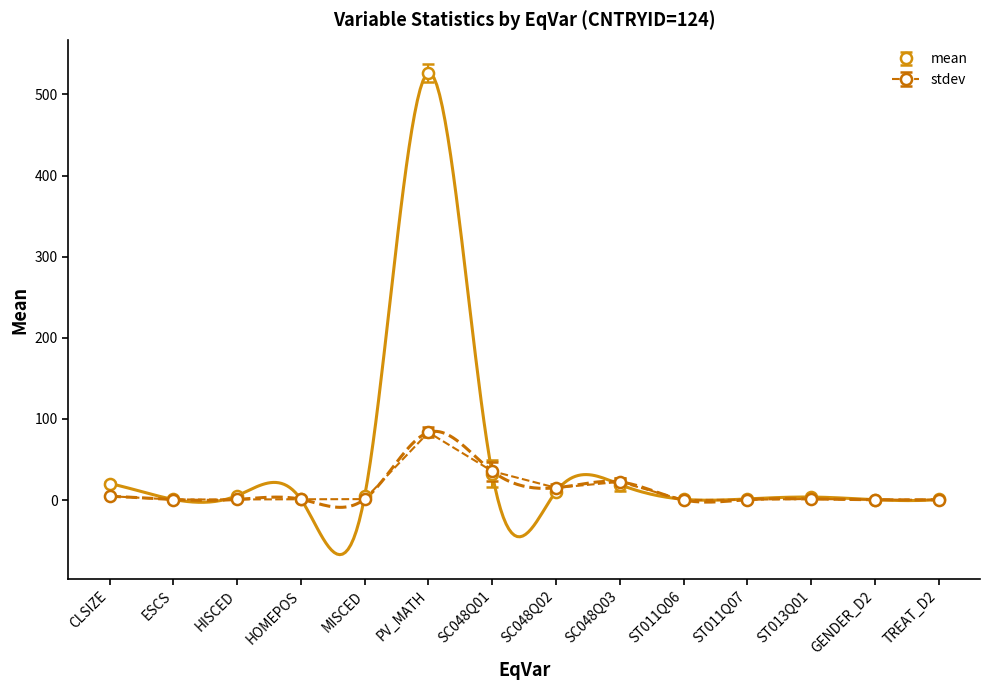

Which series changed the most between SC048Q02 and TREAT_D2?

stdev